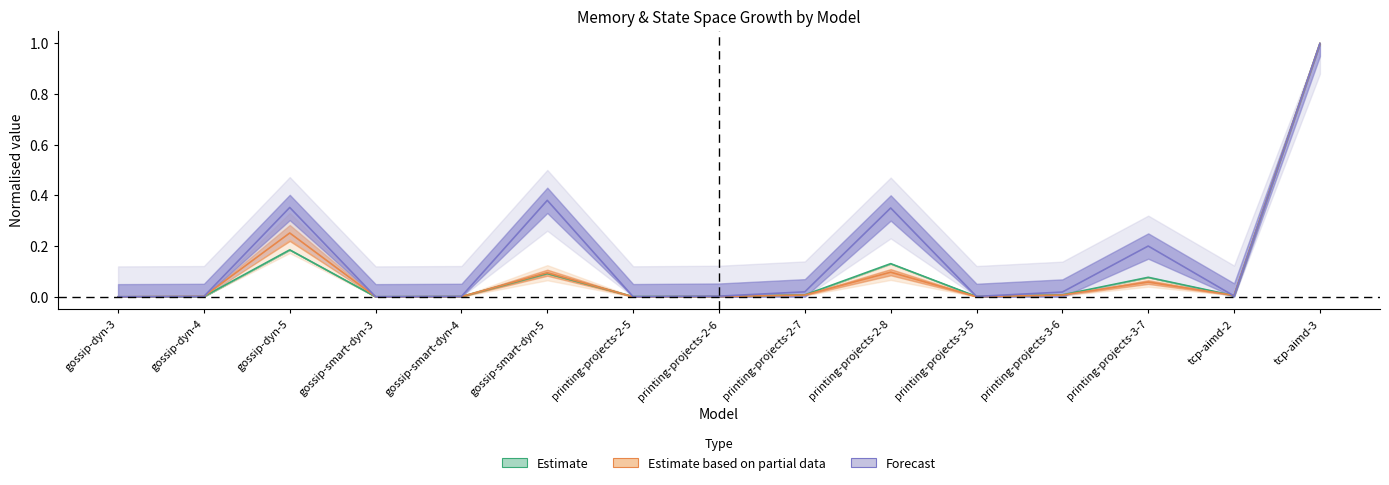

The res mem series shows 0.0 at gossip-dyn-3. True or false?

False